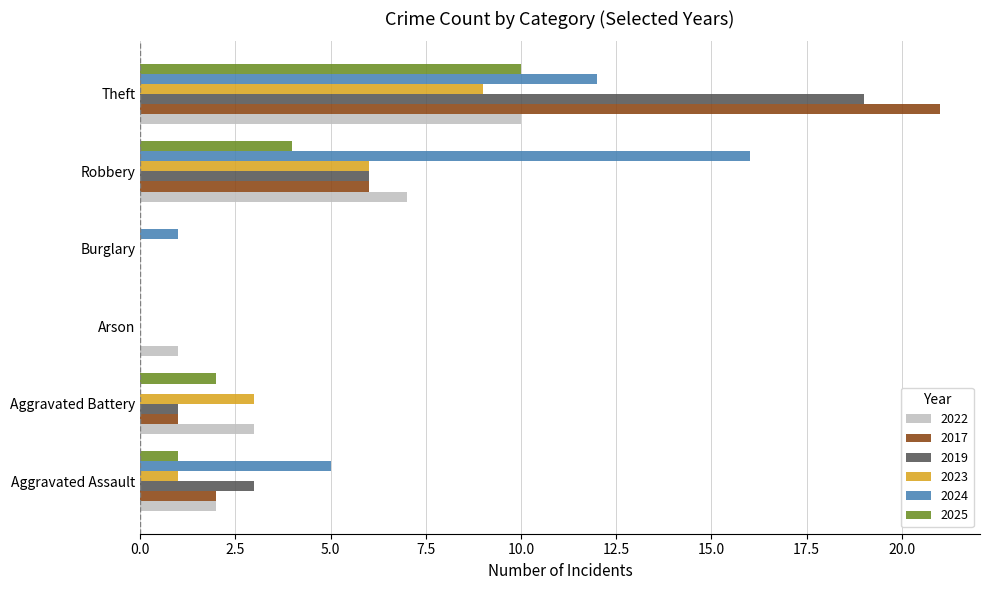

Which label corresponds to the largest value in the chart?

Theft